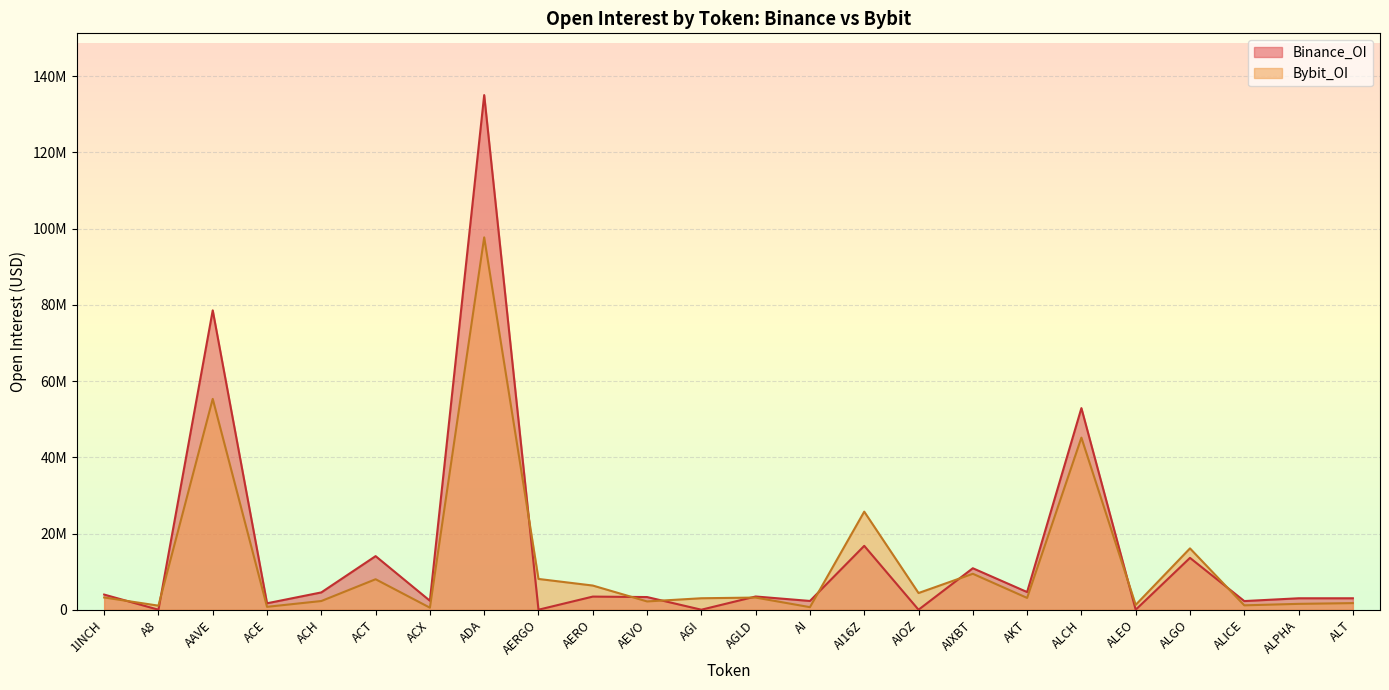

The value of Binance_OI at AI16Z is 16760596. True or false?

True